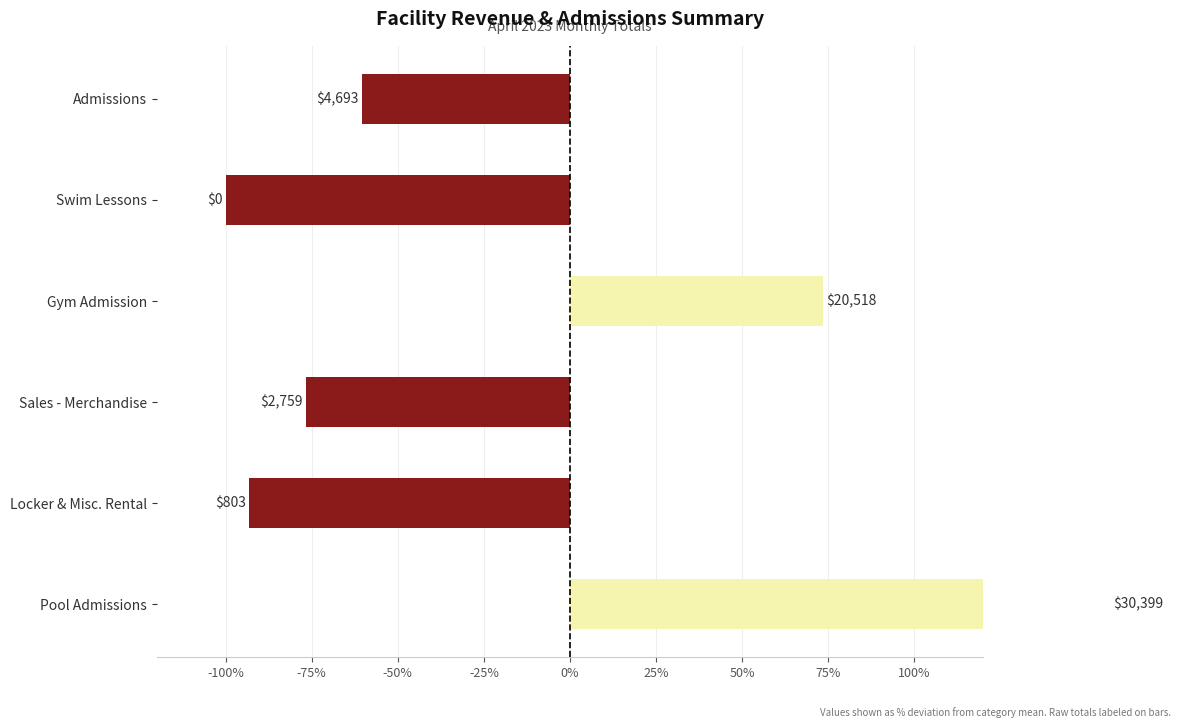

Is it true that the value at Admissions is -60.3?

True